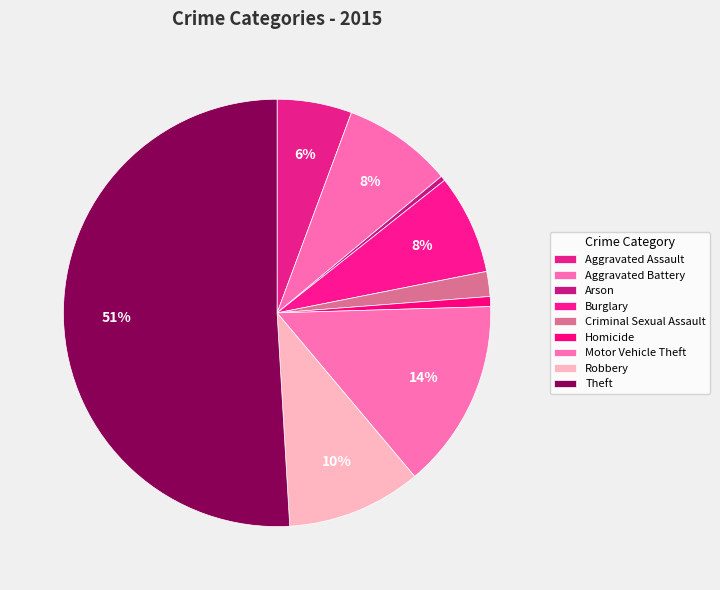

To the nearest percent, what is the difference between the largest and smallest slice percentages?

51%